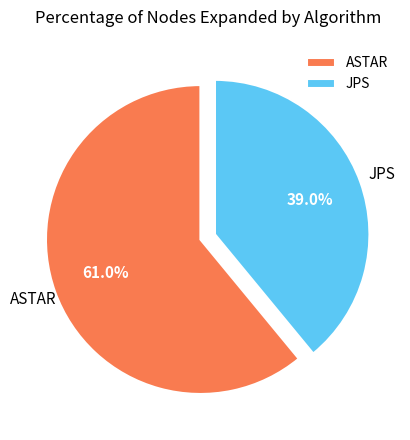

What percentage is the JPS slice, to the nearest percent?

39%